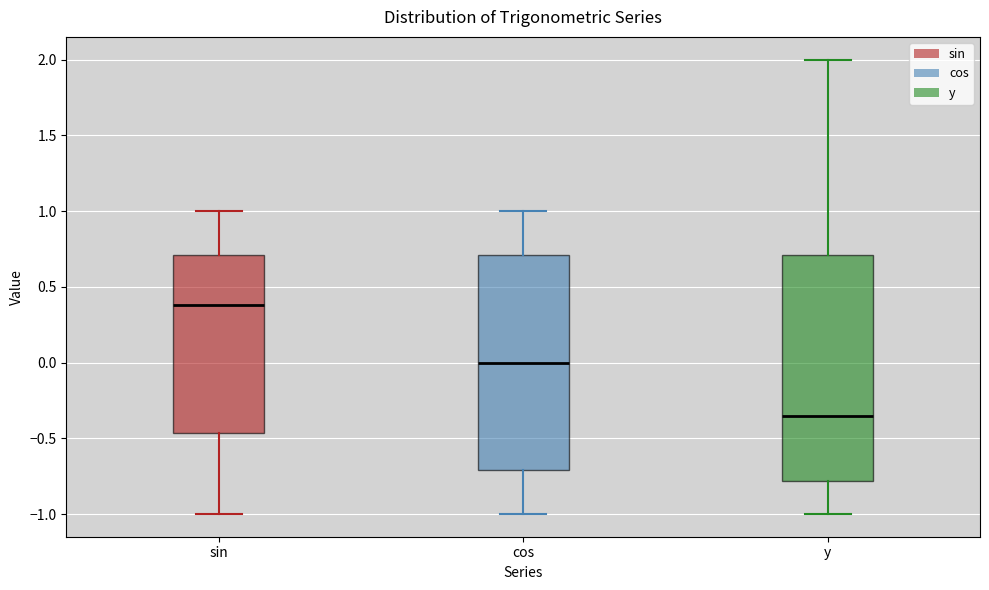

Comparing the boxes themselves (not the whiskers), which one is the tallest?

y